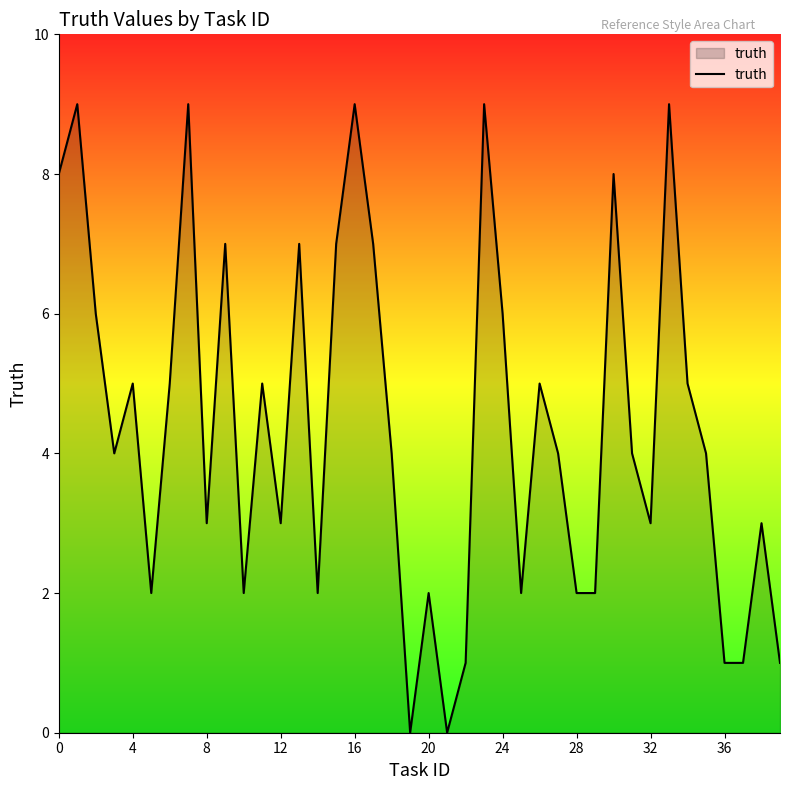

What is the maximum value shown in the chart?

9